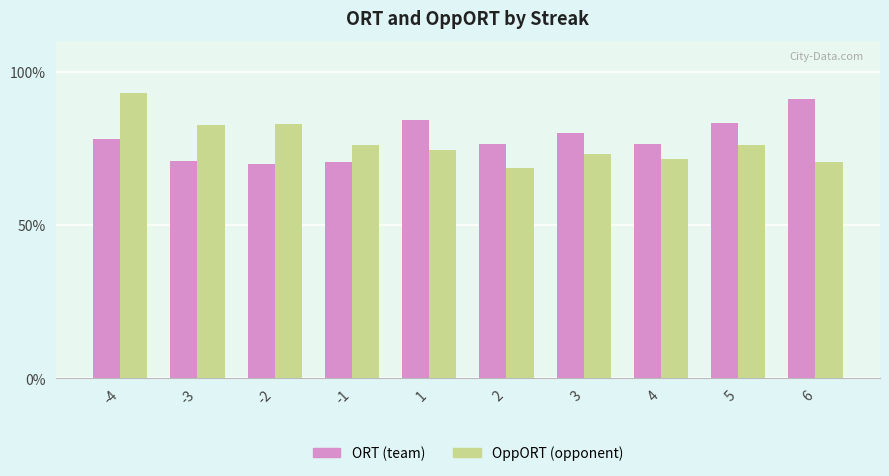

What are all the series names shown in the legend?

ORT (team), OppORT (opponent)